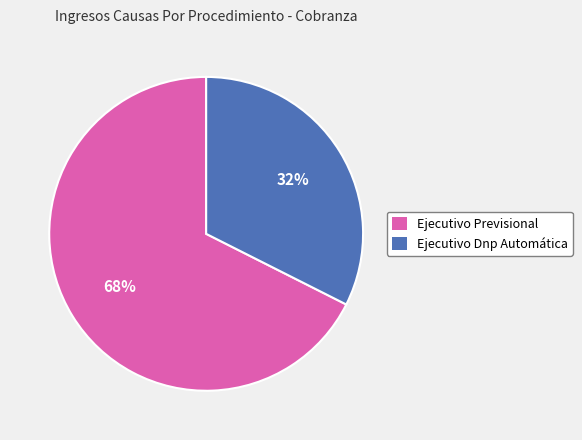

Which slice represents more than half of the pie?

Ejecutivo Previsional